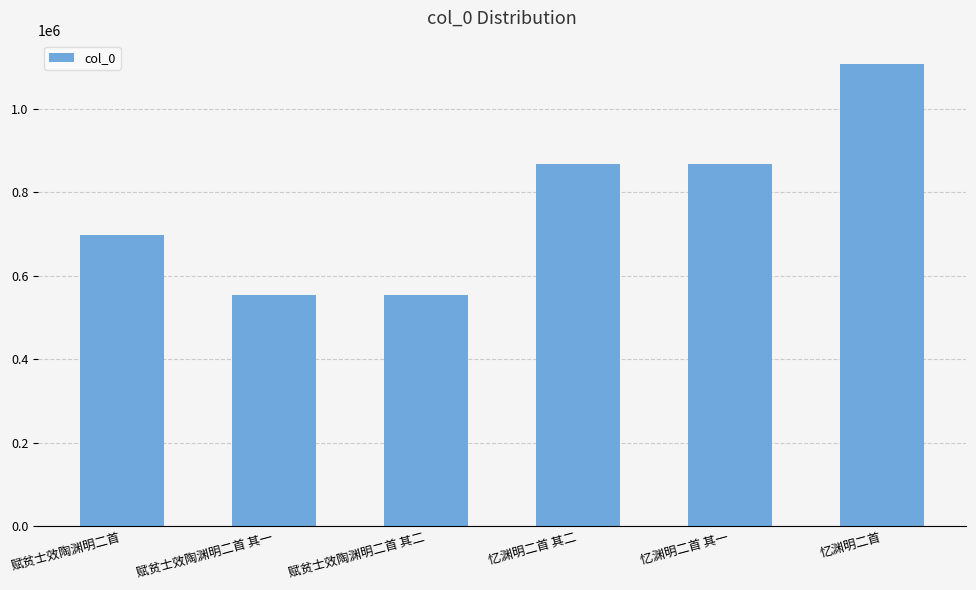

At which category does the chart reach its peak across all series?

忆渊明二首